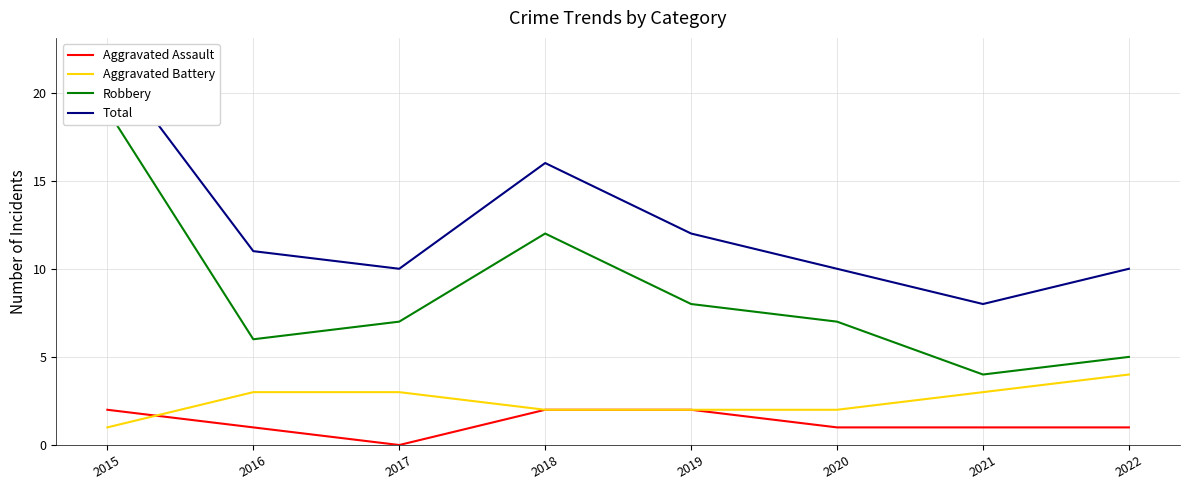

Is the value of Total at 2019 greater than the value of Aggravated Assault at 2015?

Yes